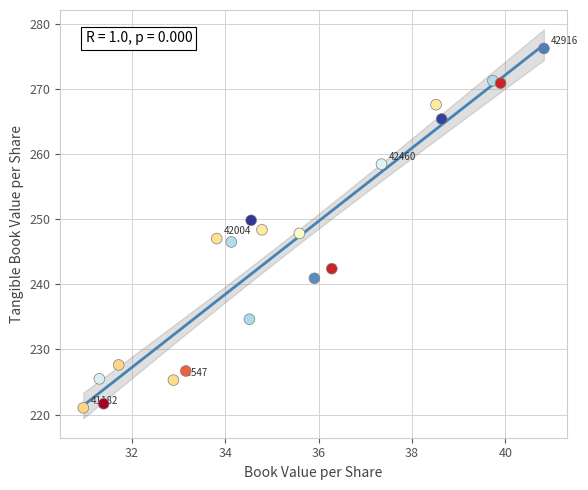

What is the range of Y values (max minus min)?

55.2